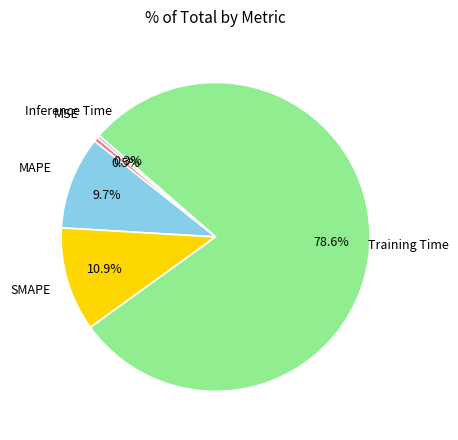

How much of the chart is everything except SMAPE?

89.1%